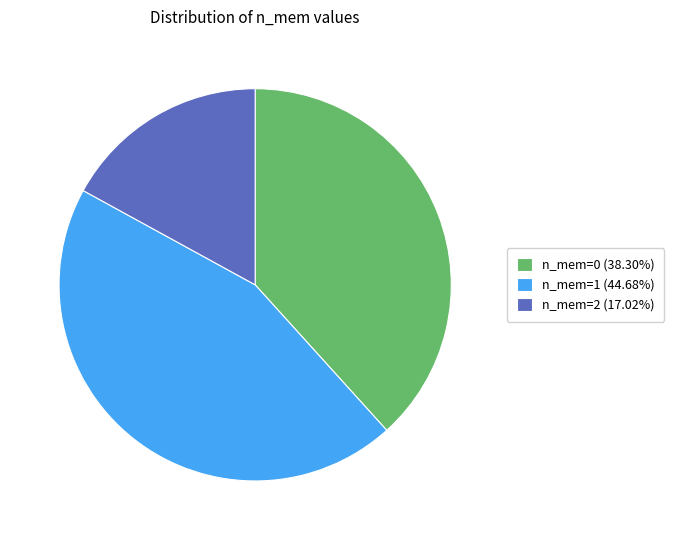

Is the sum of n_mem=2 (17.02%) and n_mem=0 (38.30%) greater than half?

Yes